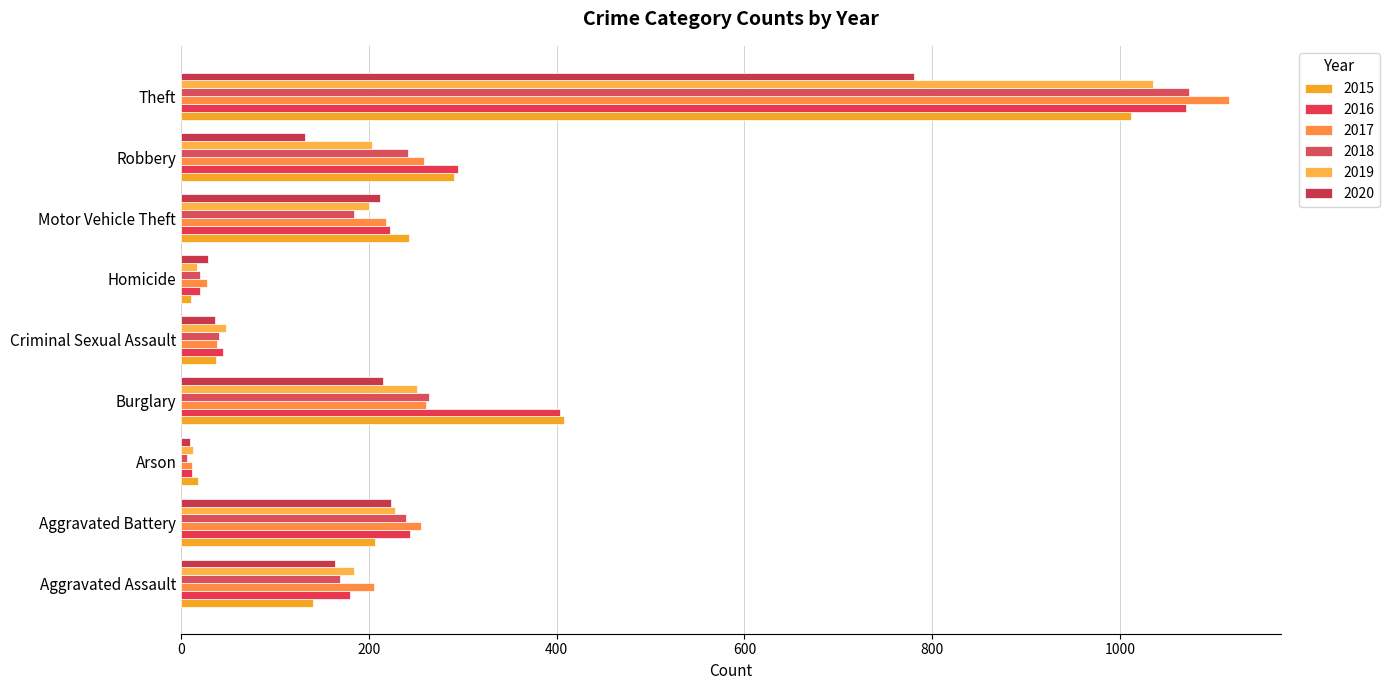

List the series in order of their peak value, highest first.

2017, 2018, 2016, 2019, 2015, 2020